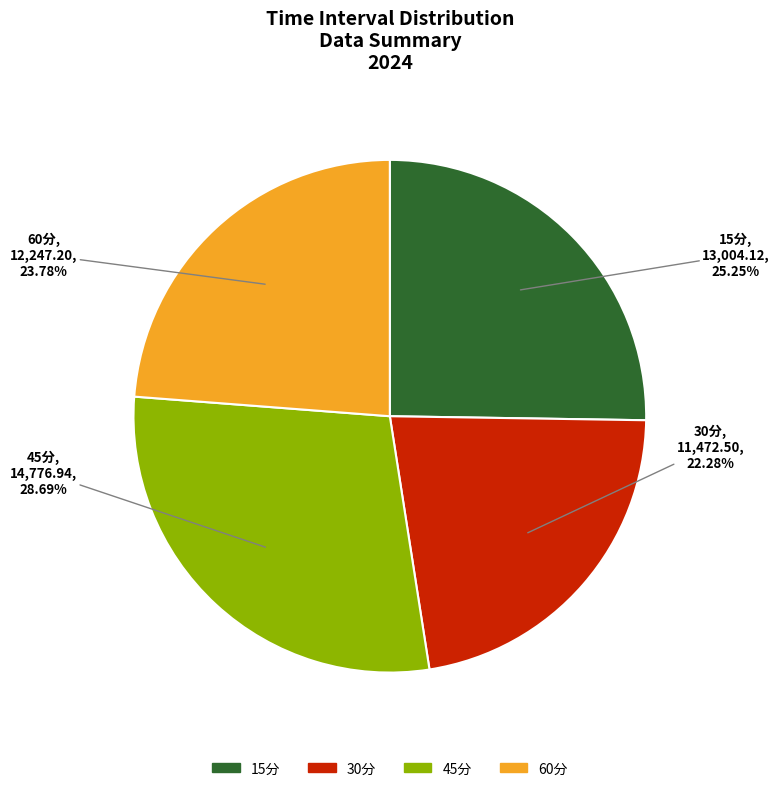

Is there a majority slice in this chart?

No